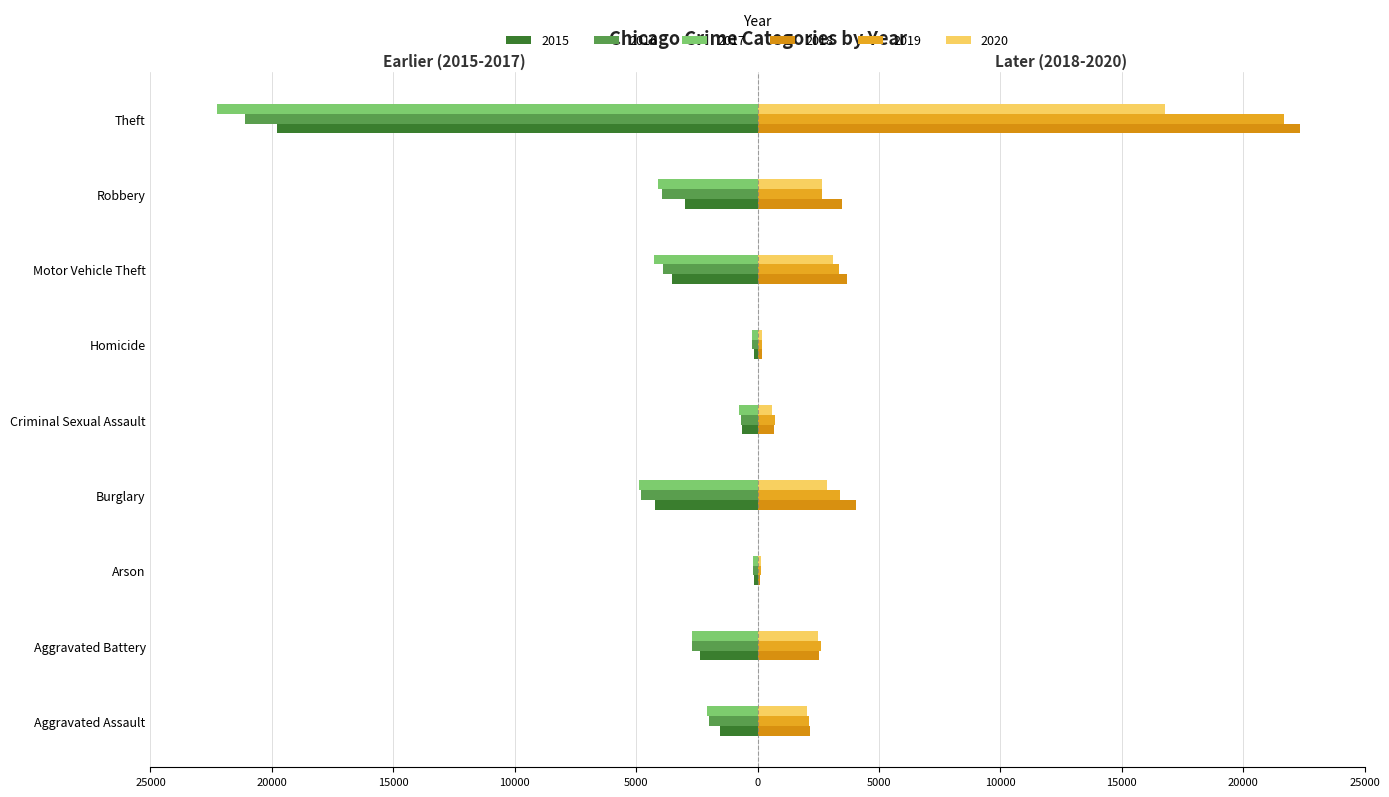

What position from the left is Criminal Sexual Assault?

5